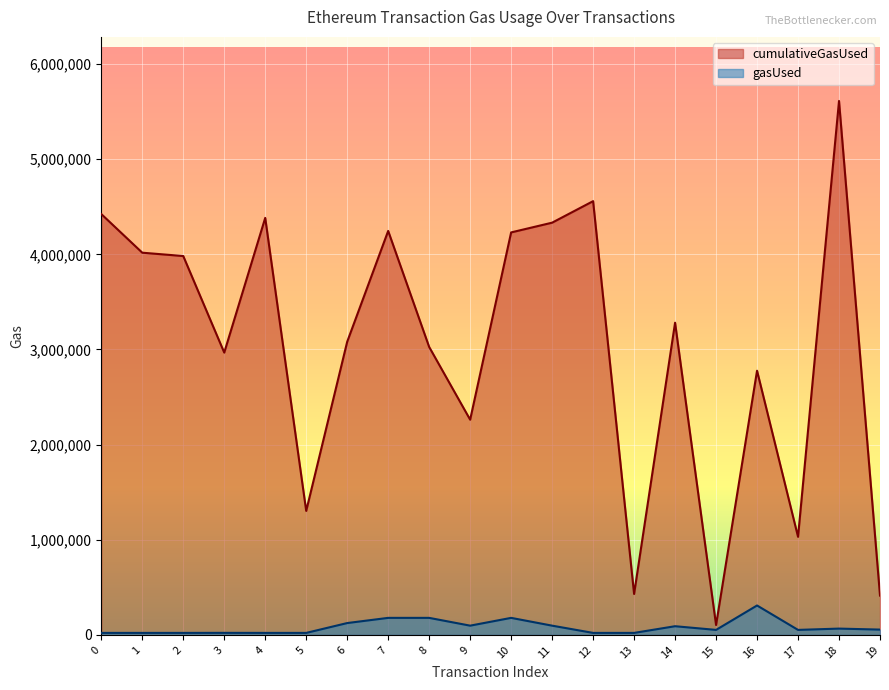

True or false: cumulativeGasUsed and gasUsed cross at least once.

False